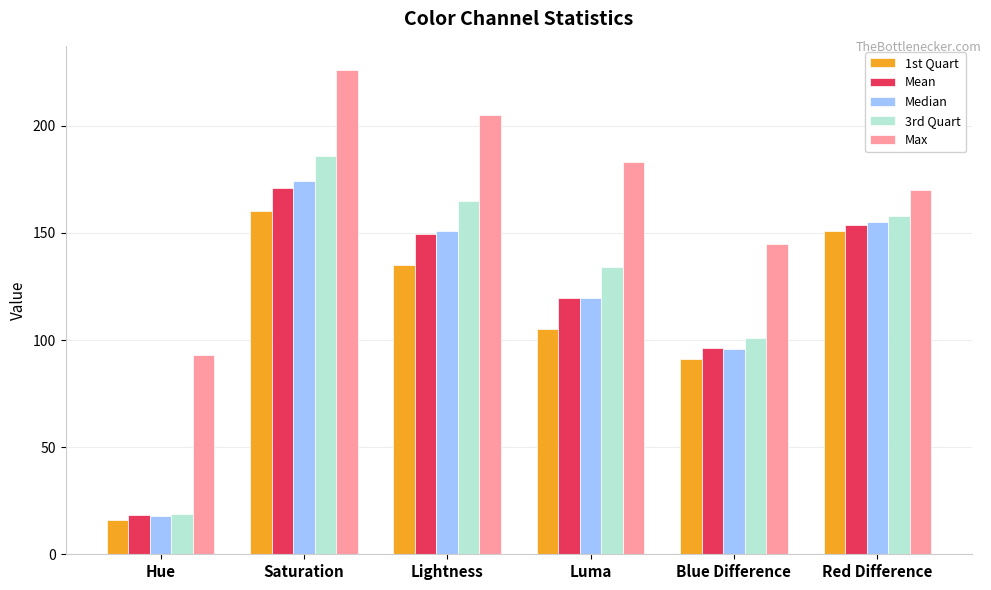

How many bars are there in each group?

5